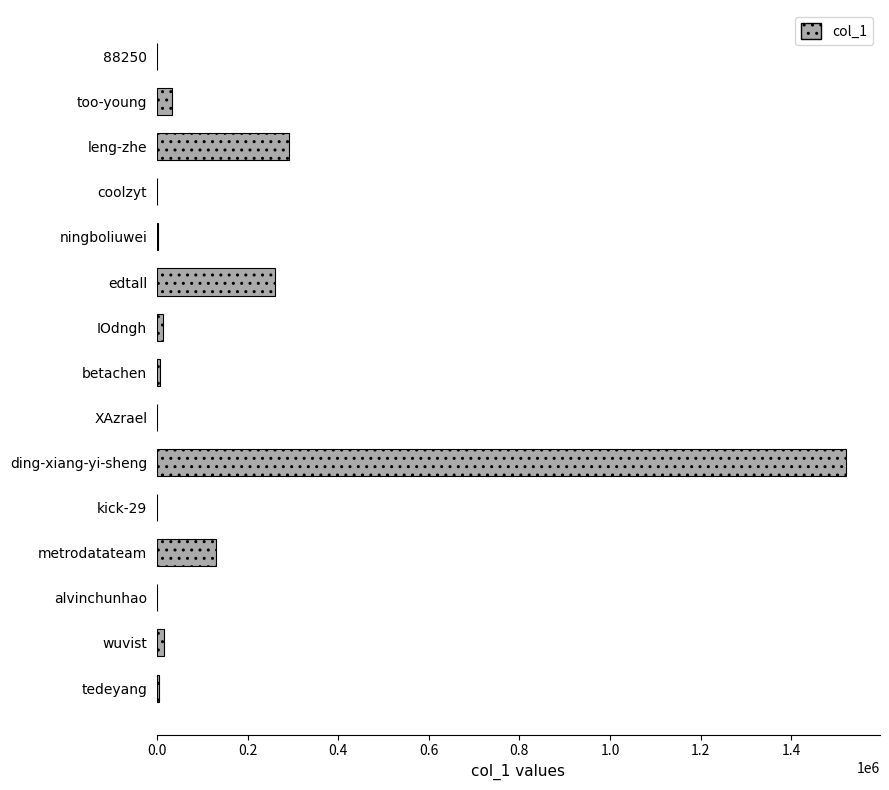

Which label corresponds to the largest value in the chart?

ding-xiang-yi-sheng